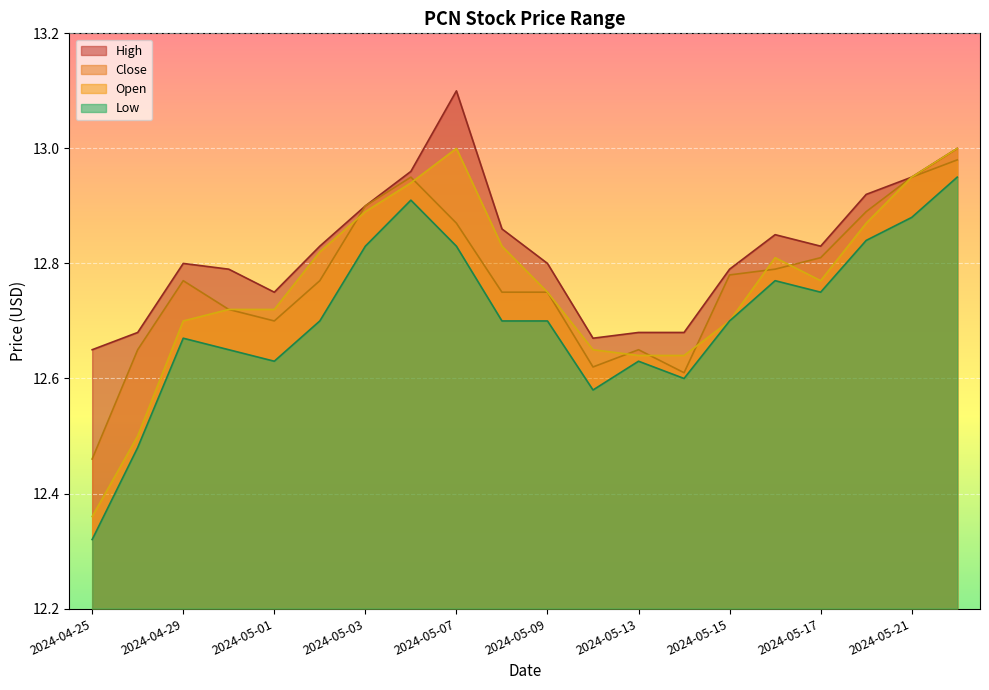

At which label is High closest to 12?

2024-04-25